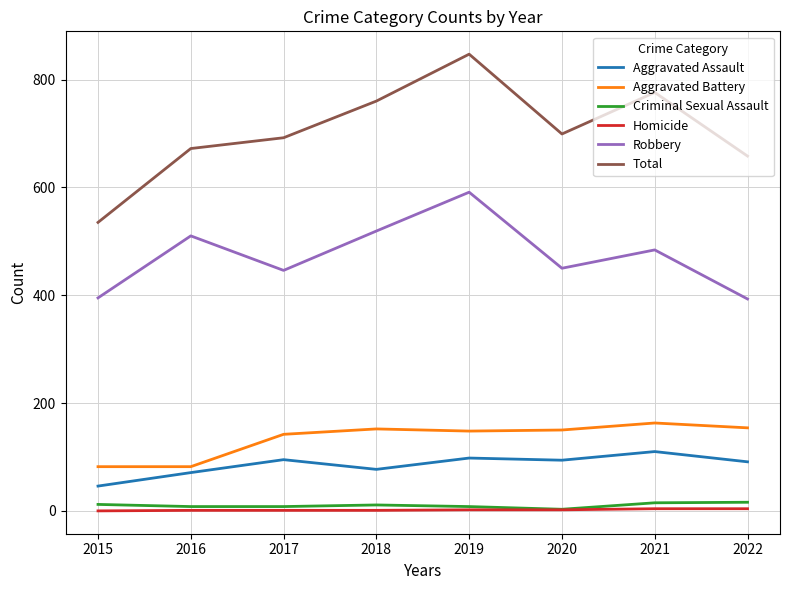

What is the difference between the highest and lowest values at 2015?

535